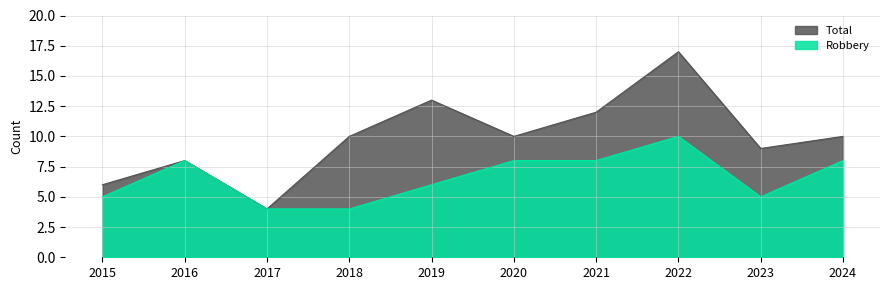

At which label does Robbery reach its minimum?

2017